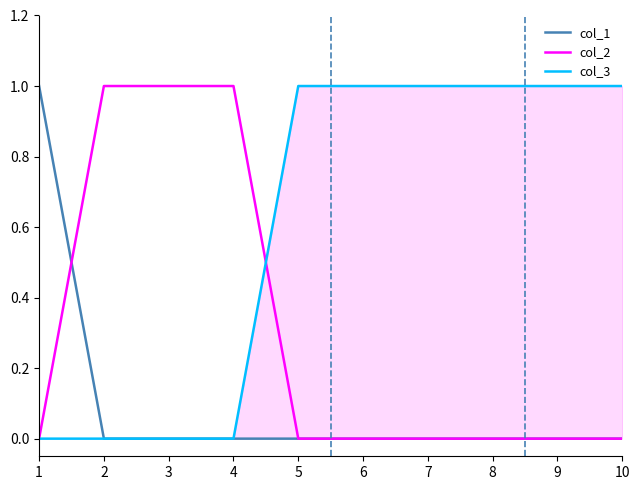

What is the average value of the col_3 series?

1